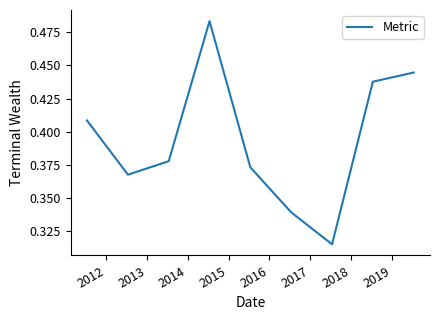

Does the chart have visible grid lines?

No